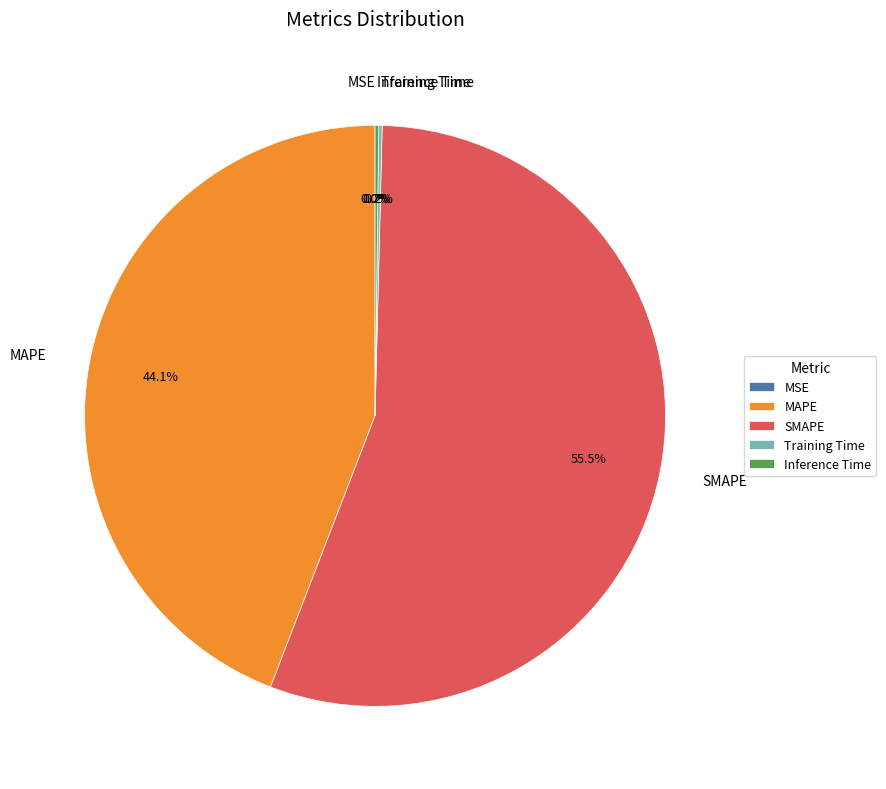

Which slice is the largest?

SMAPE